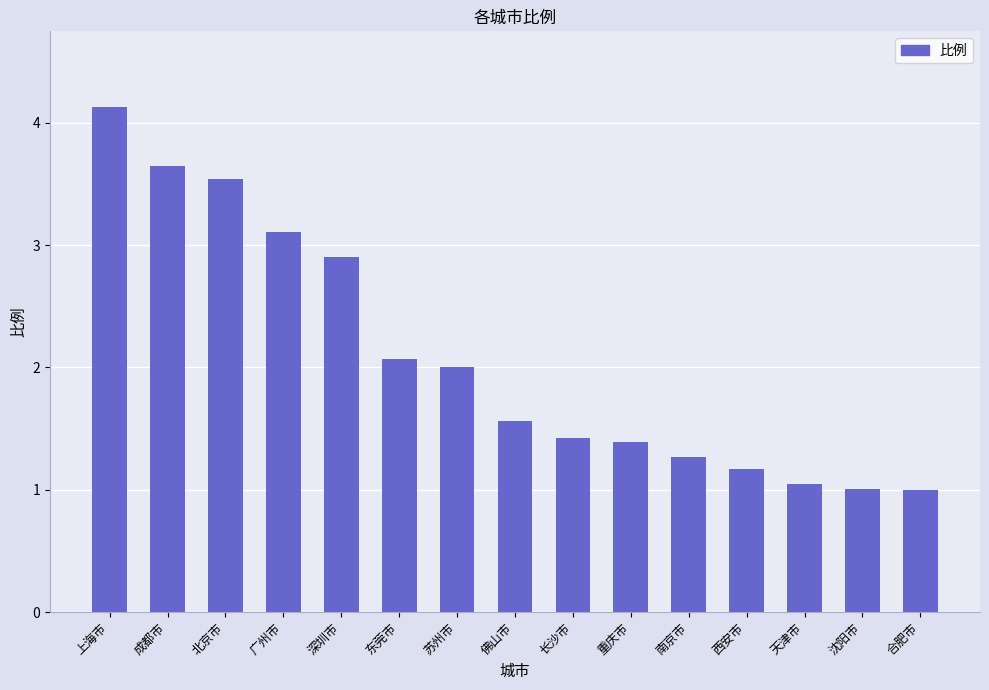

Where is the data nearest to the value 2?

苏州市